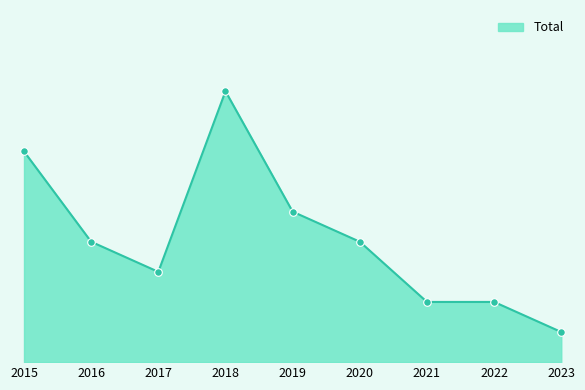

Does the chart have visible grid lines?

No